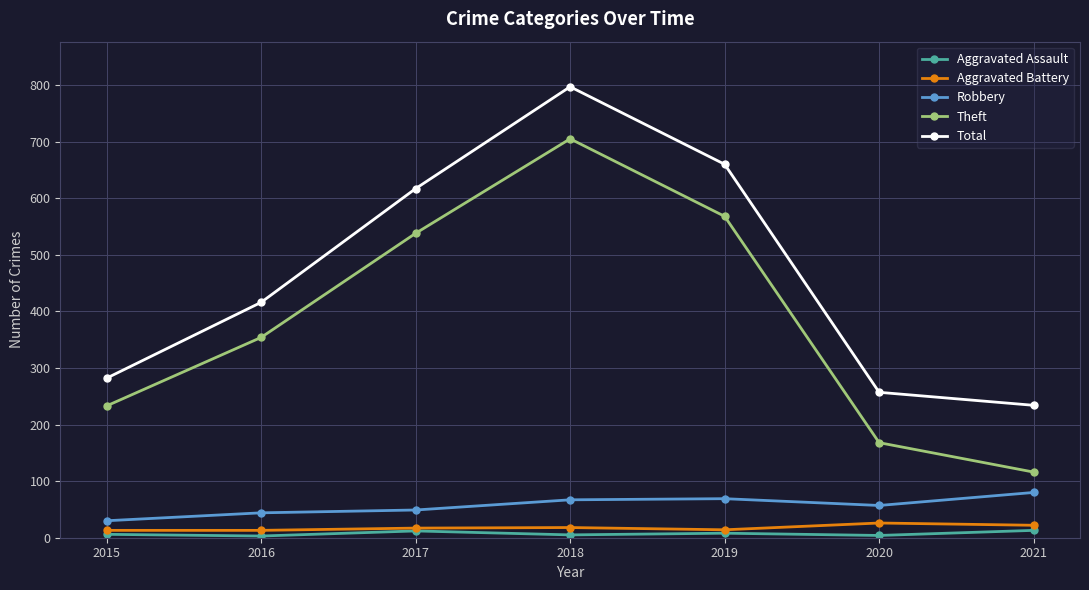

What is the maximum value shown in the chart?

797